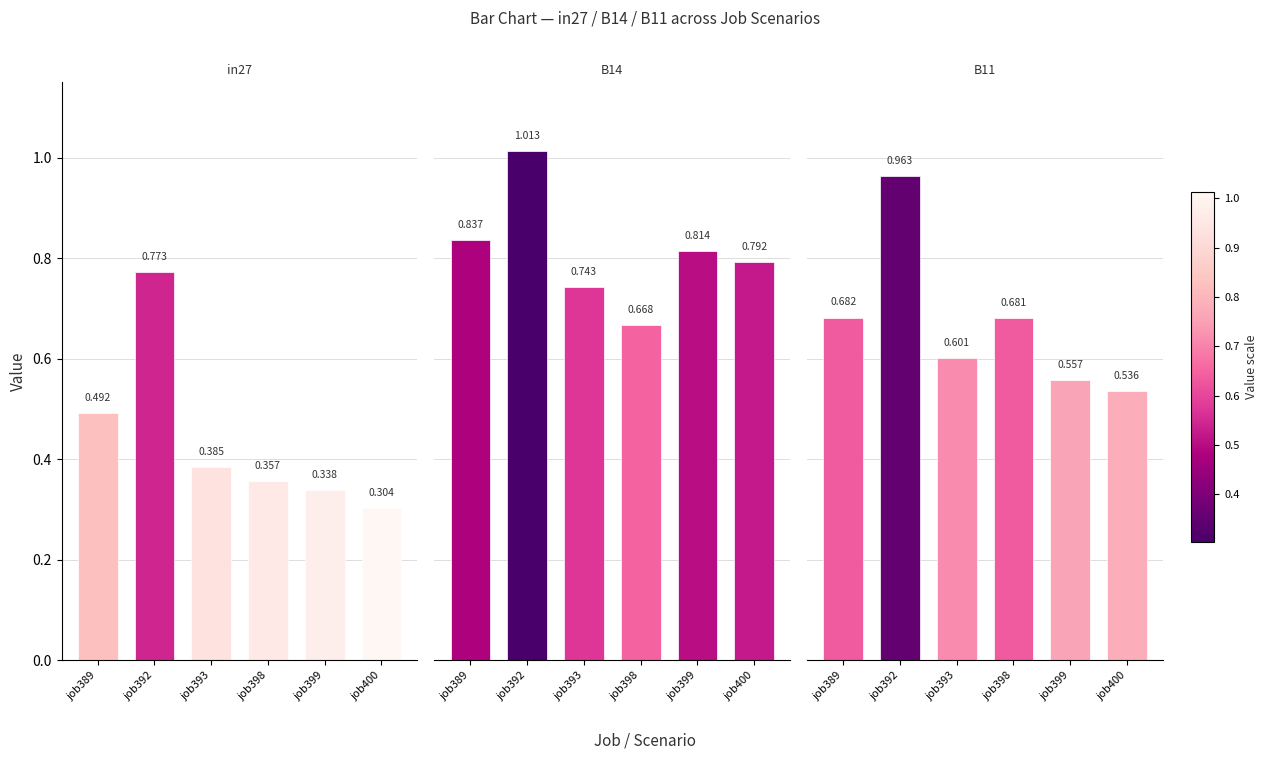

Reading left to right, list all the values displayed in this chart.

in27: 0.5	0.8	0.4	0.4	0.3	0.3
B14: 0.8	1.0	0.7	0.7	0.8	0.8
B11: 0.7	1.0	0.6	0.7	0.6	0.5